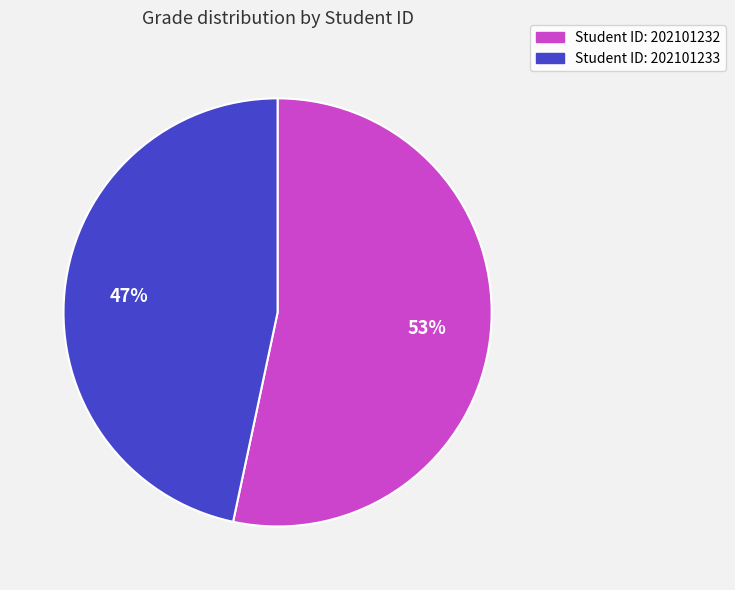

To the nearest percent, what is the average slice percentage?

50%